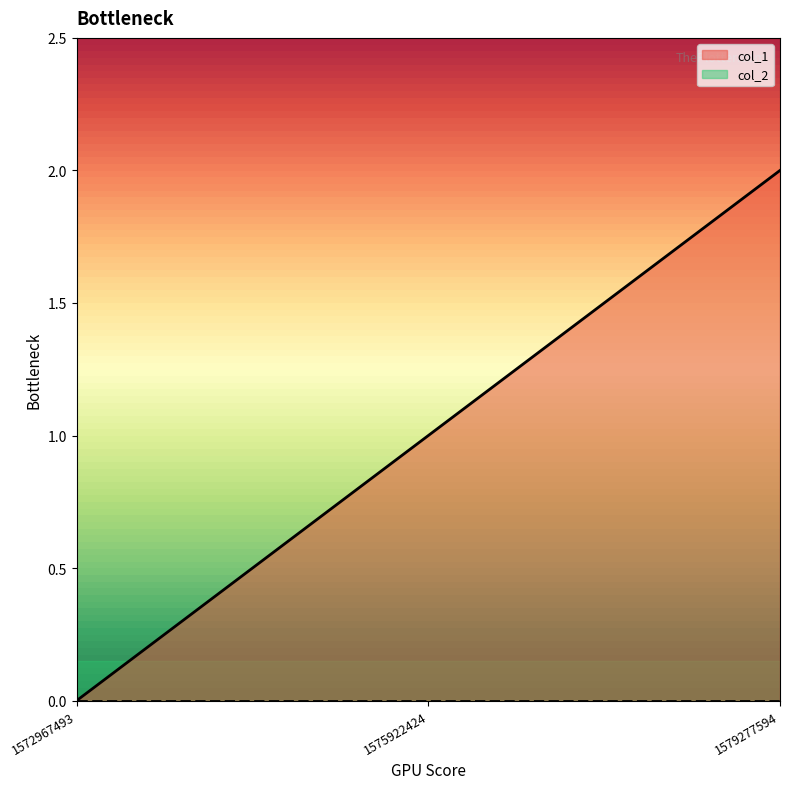

Count the values in the range 0 to 2.

3